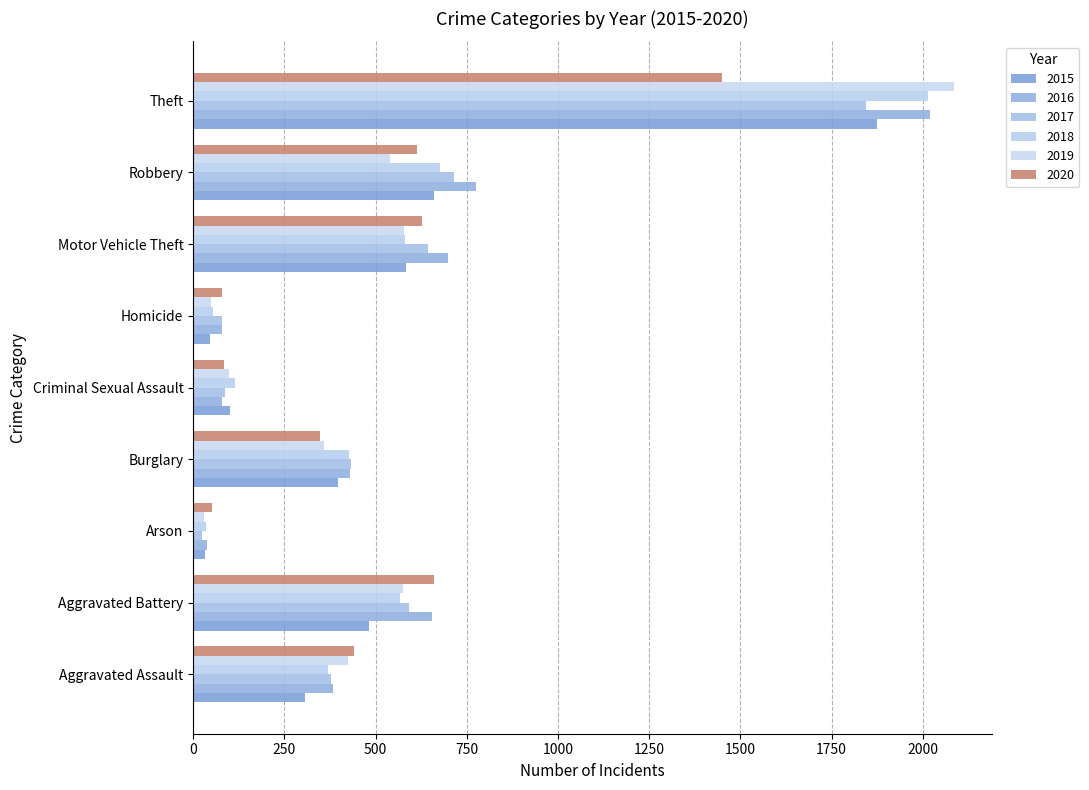

How many data points in 2016 are less than 429?

4